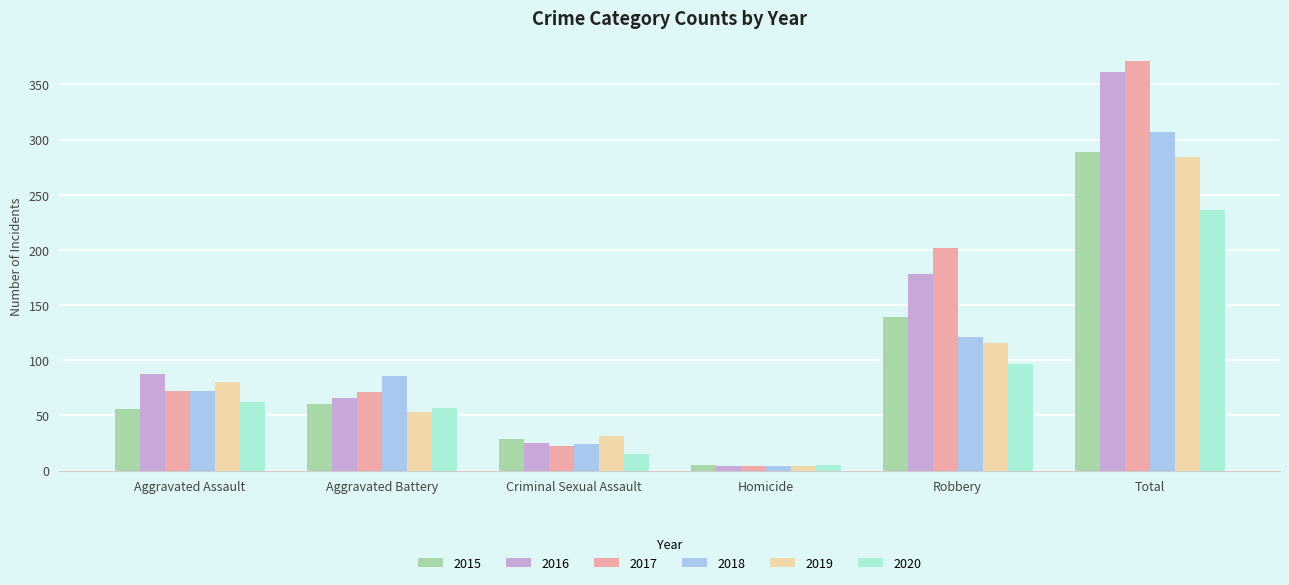

What is the difference between the second highest and second lowest values in the 2017 series?

180